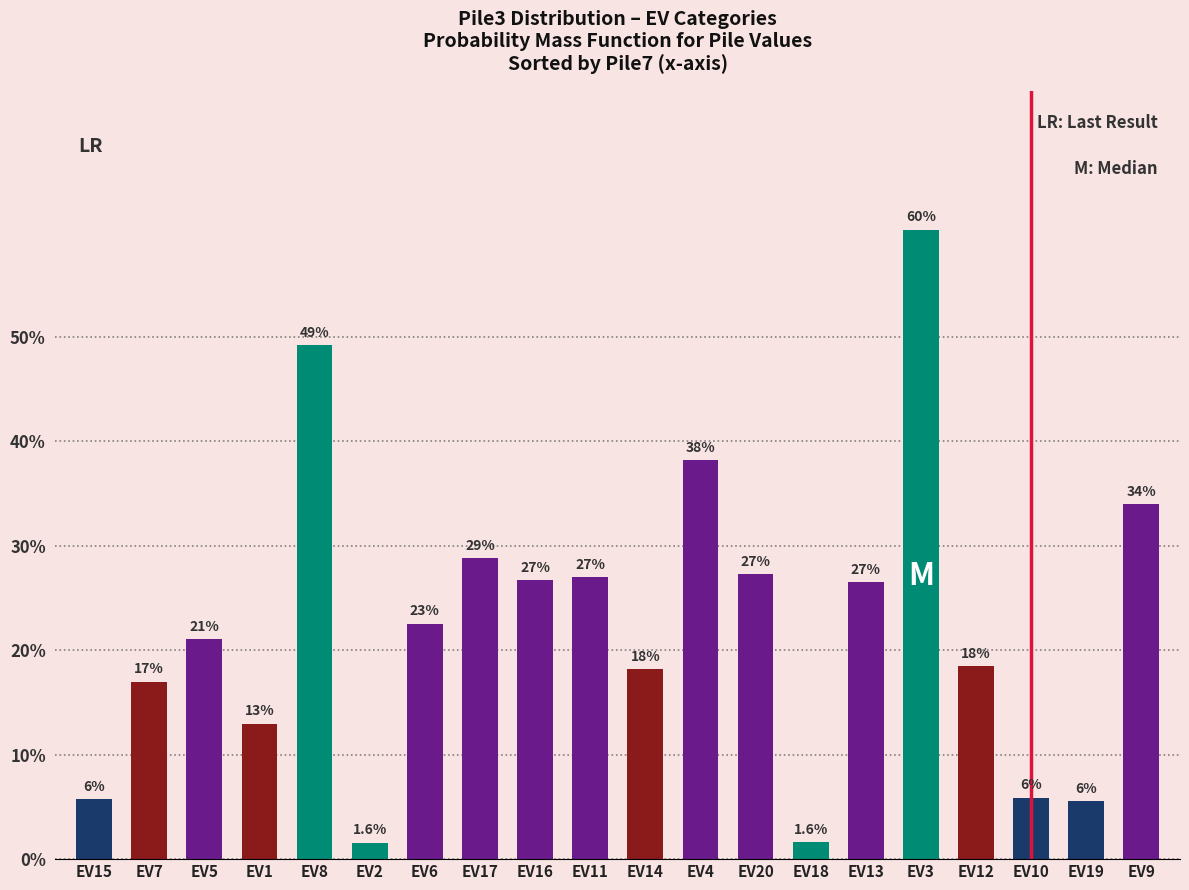

Between EV20 and EV10, which is larger?

EV20